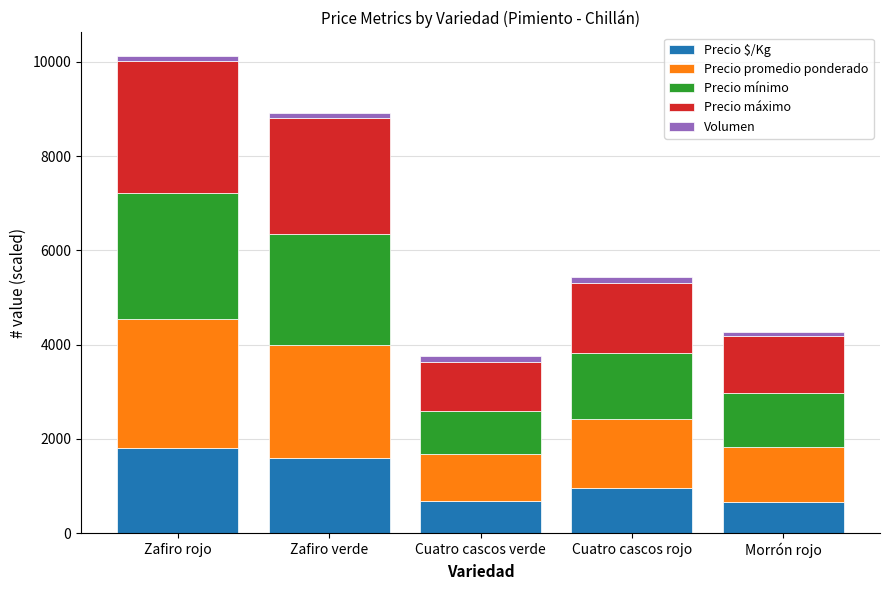

Read the Precio $/Kg value at Cuatro cascos verde.

688